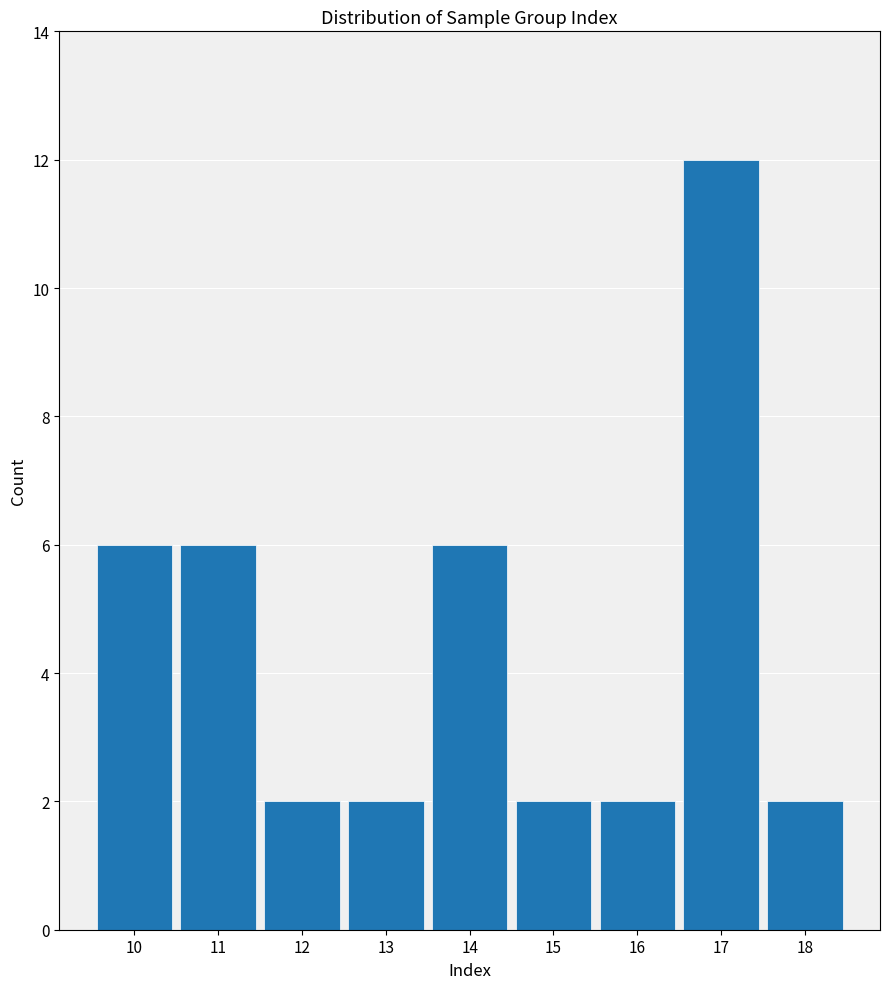

Reading left to right, list every bar in this chart as the range it spans on the x-axis followed by its height. The values are not printed on the chart, so give them approximately, as read against the axis.

9.5 to 10.5: 6
10.5 to 11.5: 6
11.5 to 12.5: 2
12.5 to 13.5: 2
13.5 to 14.5: 6
14.5 to 15.5: 2
15.5 to 16.5: 2
16.5 to 17.5: 12
17.5 to 18.5: 2